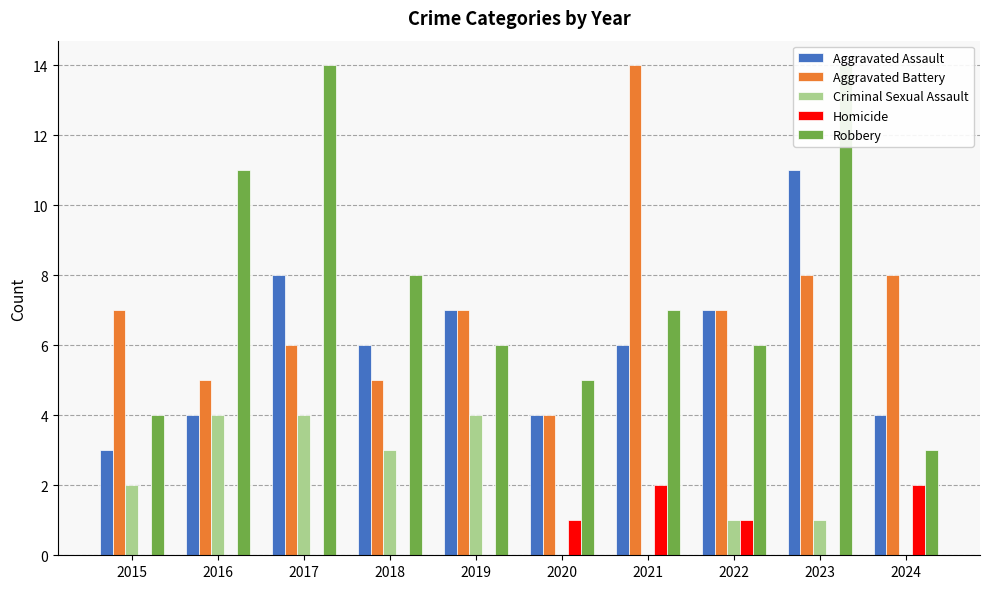

What is the difference between the maximum and minimum values in the Criminal Sexual Assault series?

4